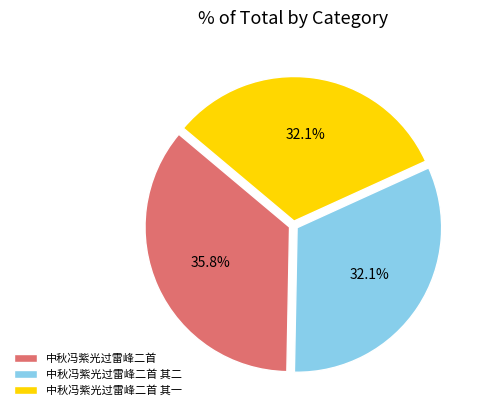

Which slice is the largest?

中秋冯紫光过雷峰二首